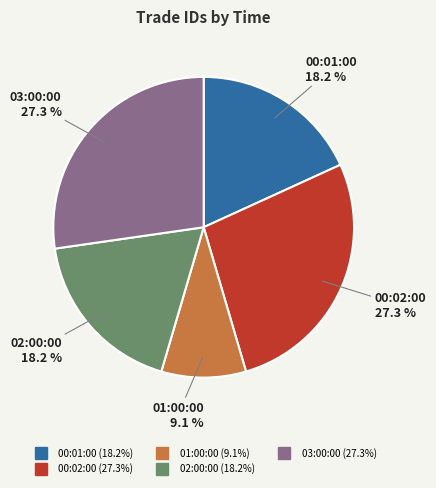

Which category has the smallest portion of the pie?

01:00:00